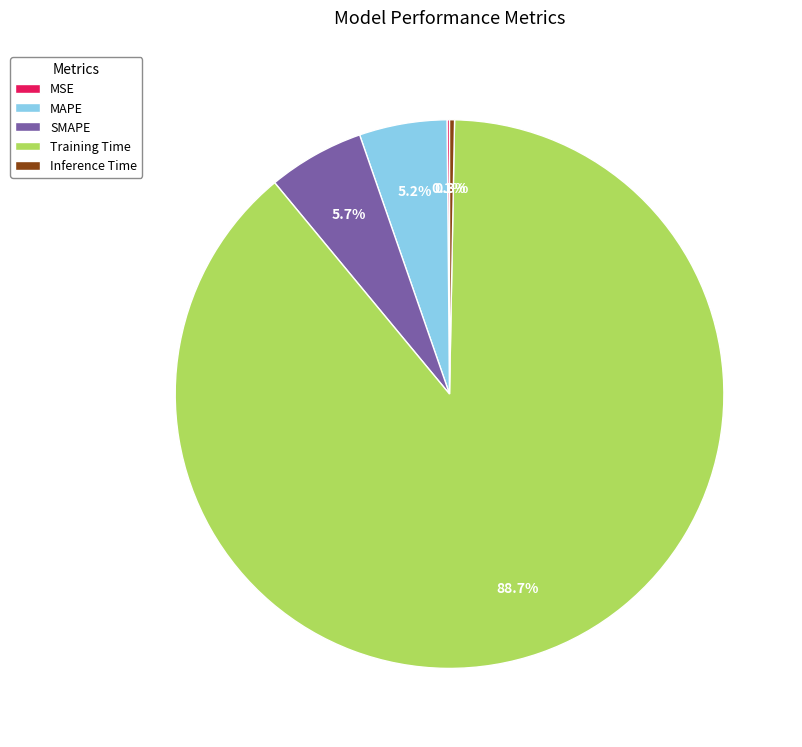

What is the largest slice in the pie chart?

Training Time